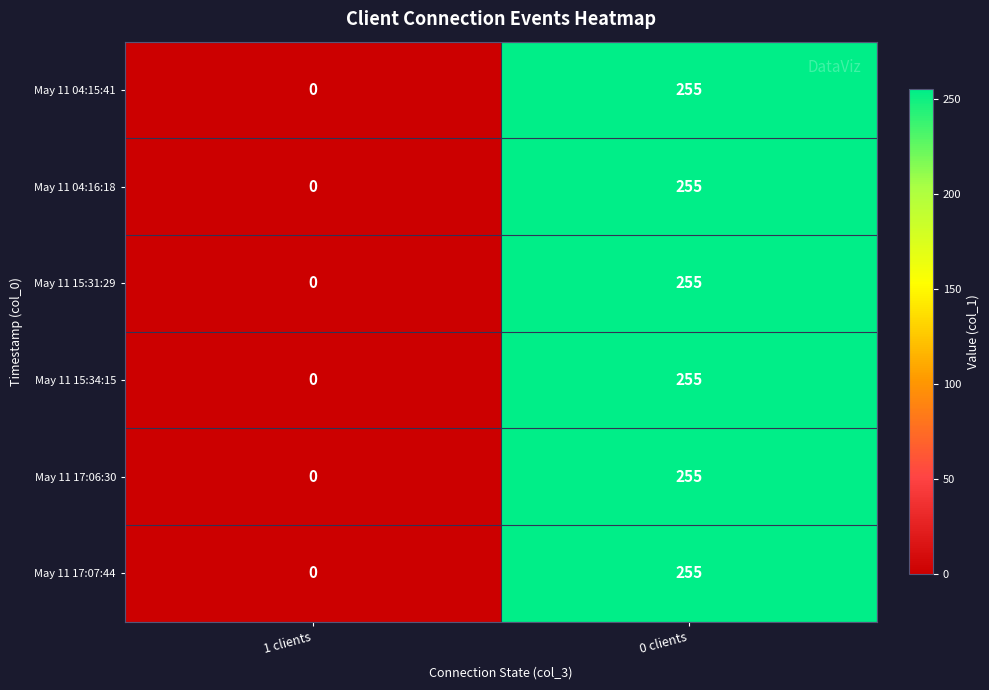

How many distinct data groups are displayed?

6